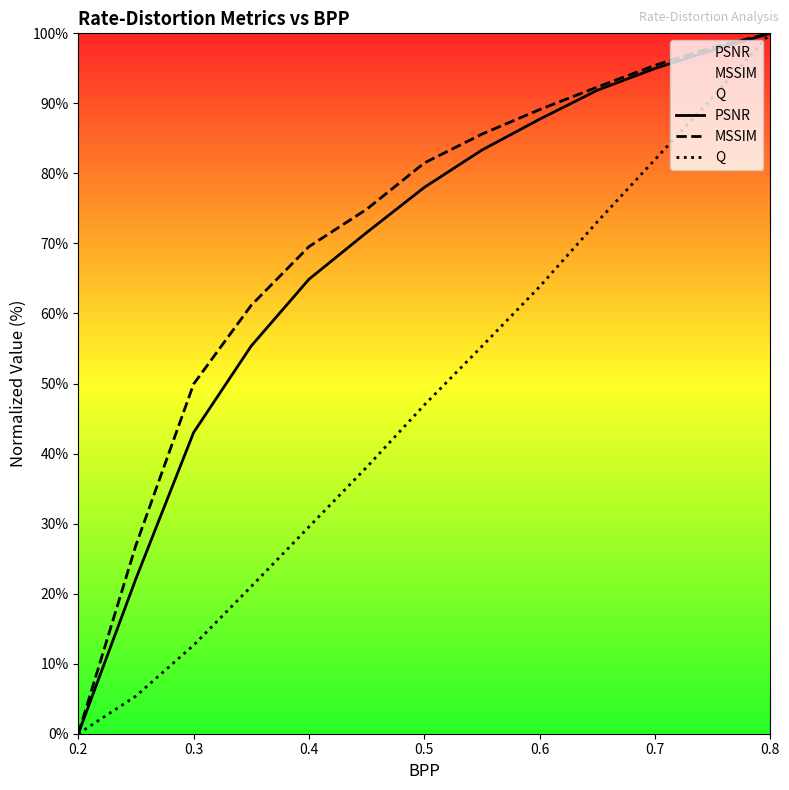

The value of Q at 0.7 is 82.0. True or false?

True